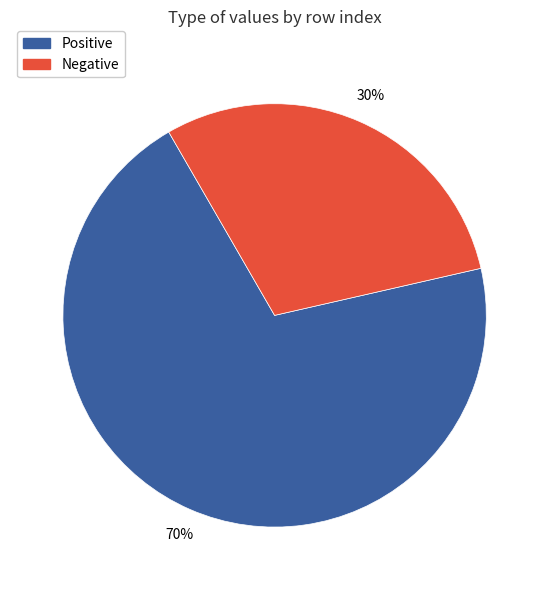

Rank the categories by value from lowest to highest.

Negative, Positive